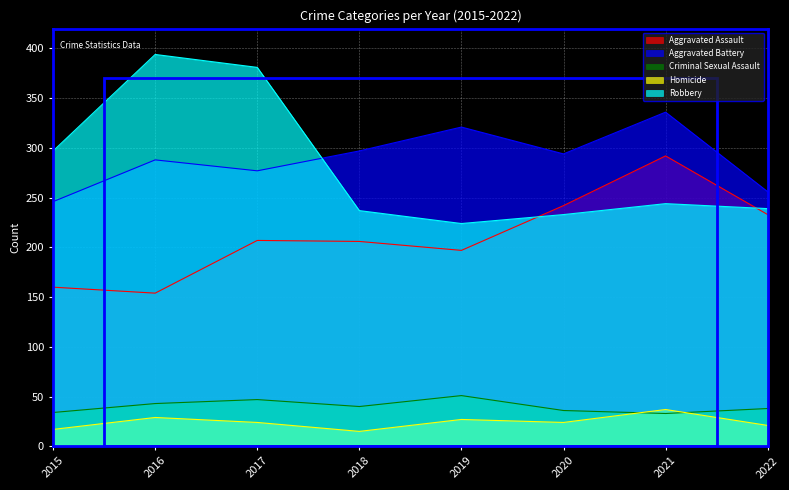

How many lines are shown in the chart?

5